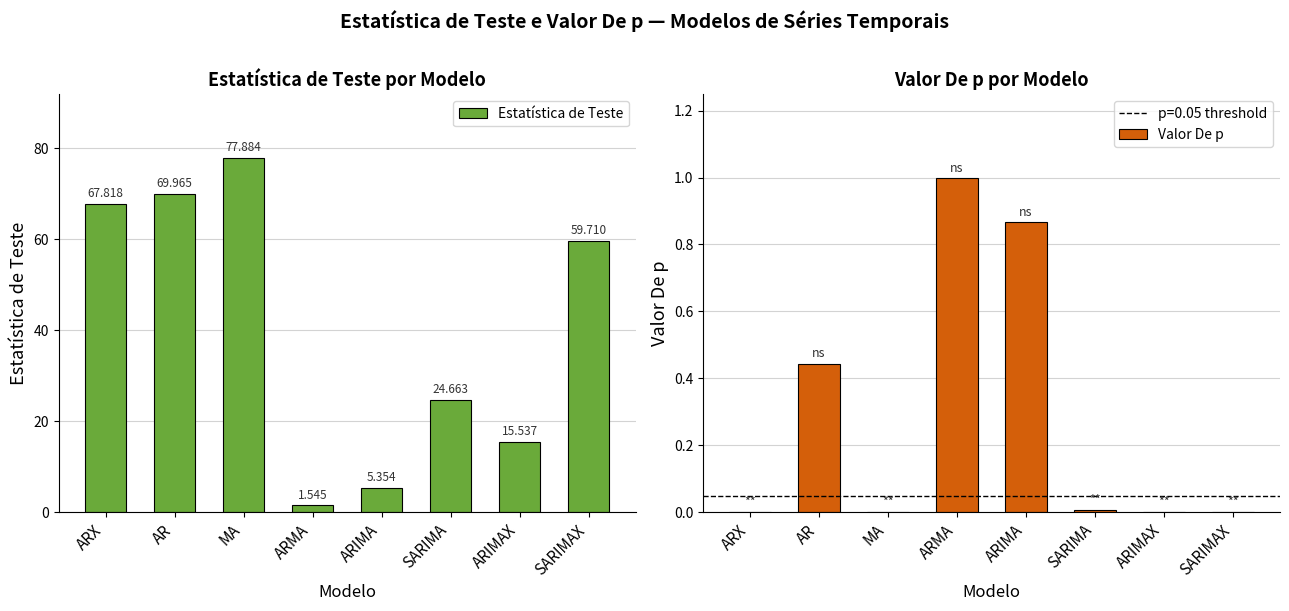

Reading left to right, list all the values displayed in this chart.

Estatística de Teste: 67.8	70.0	77.9	1.5	5.4	24.7	15.5	59.7
Valor De p: 0.0	0.4	0.0	1.0	0.9	0.0	0.0	0.0